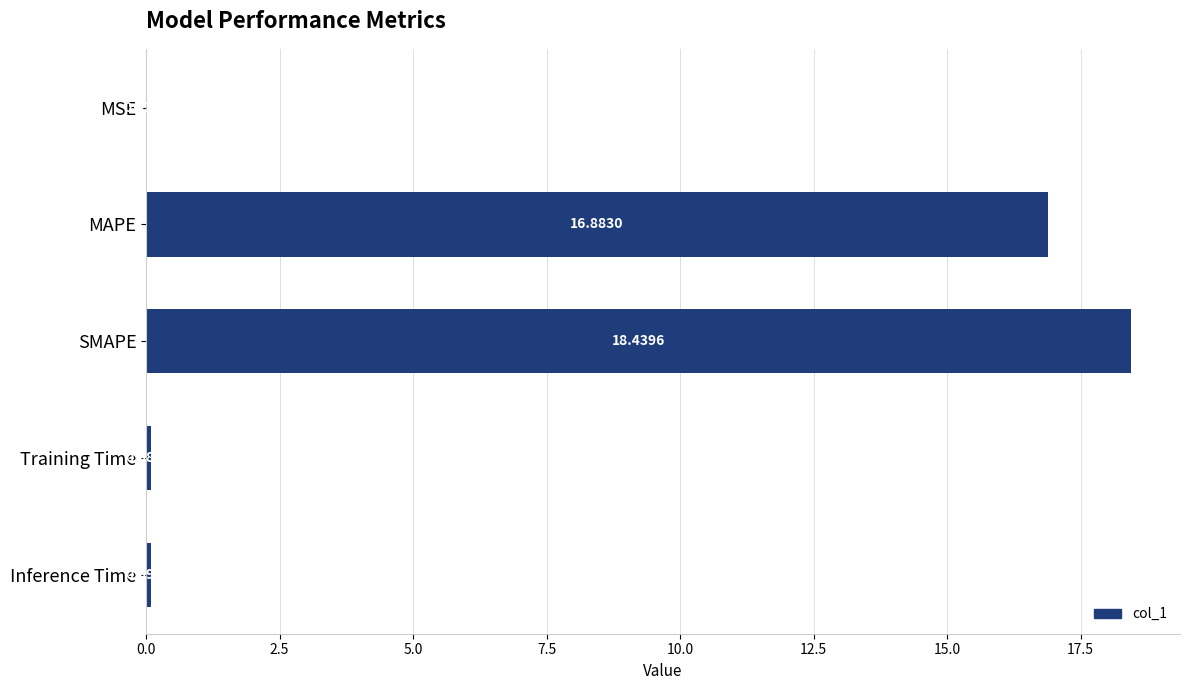

What is the change in value from MSE to Training Time?

+0.1